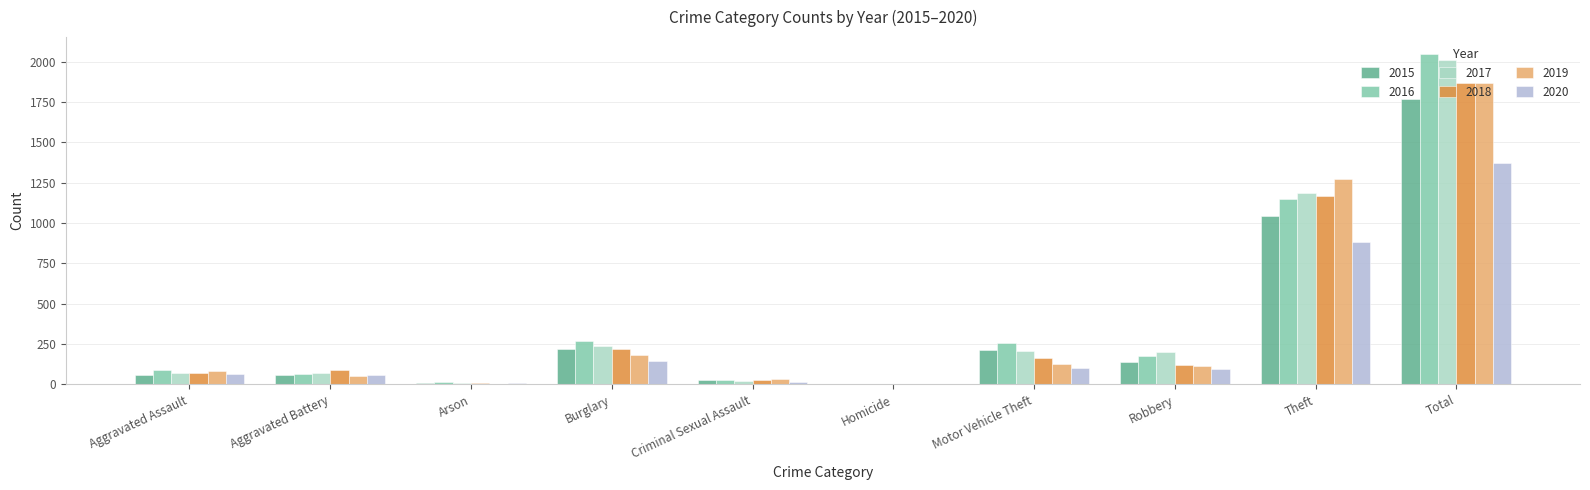

Which category has the lowest value in the 2015 series?

Homicide